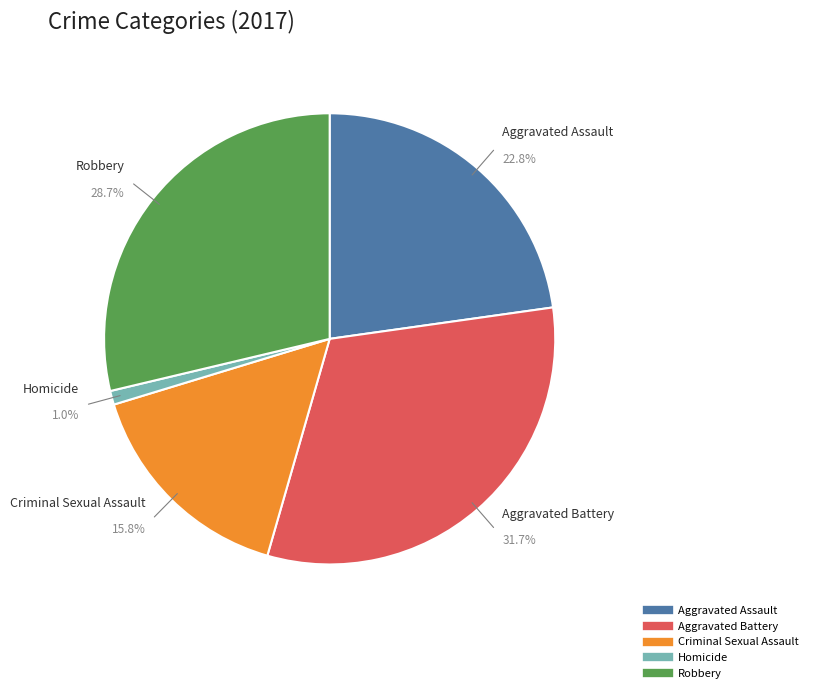

What is the smallest slice in the pie chart?

Homicide